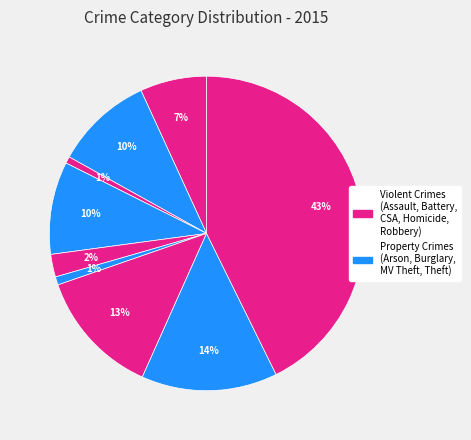

To the nearest percent, what is the average slice percentage?

11%